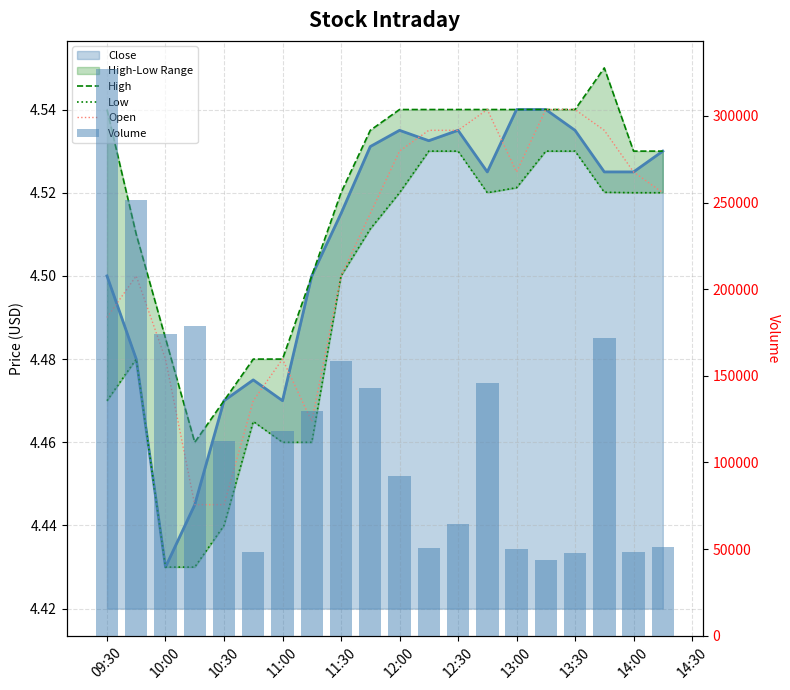

Does the chart contain stacked bars?

No